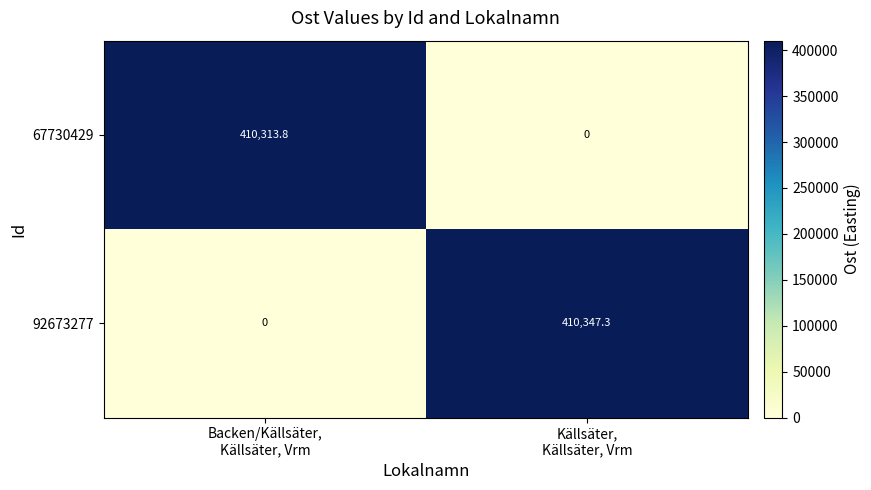

Which series has the largest total across all categories?

92673277